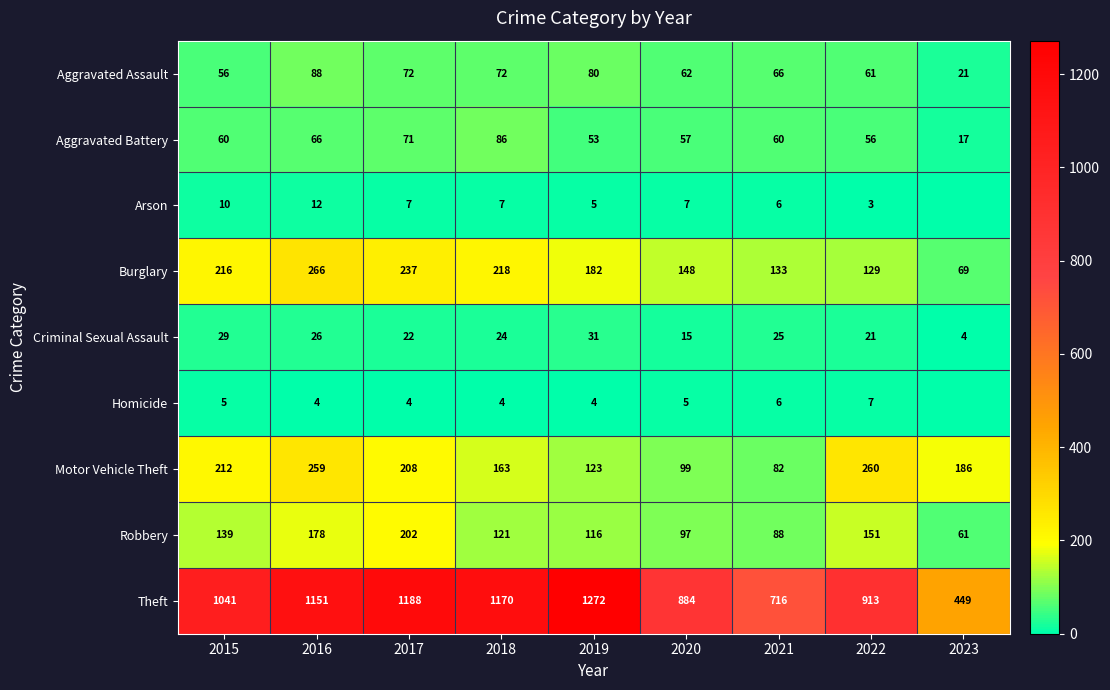

The Aggravated Battery series shows 20 at 2017. True or false?

False